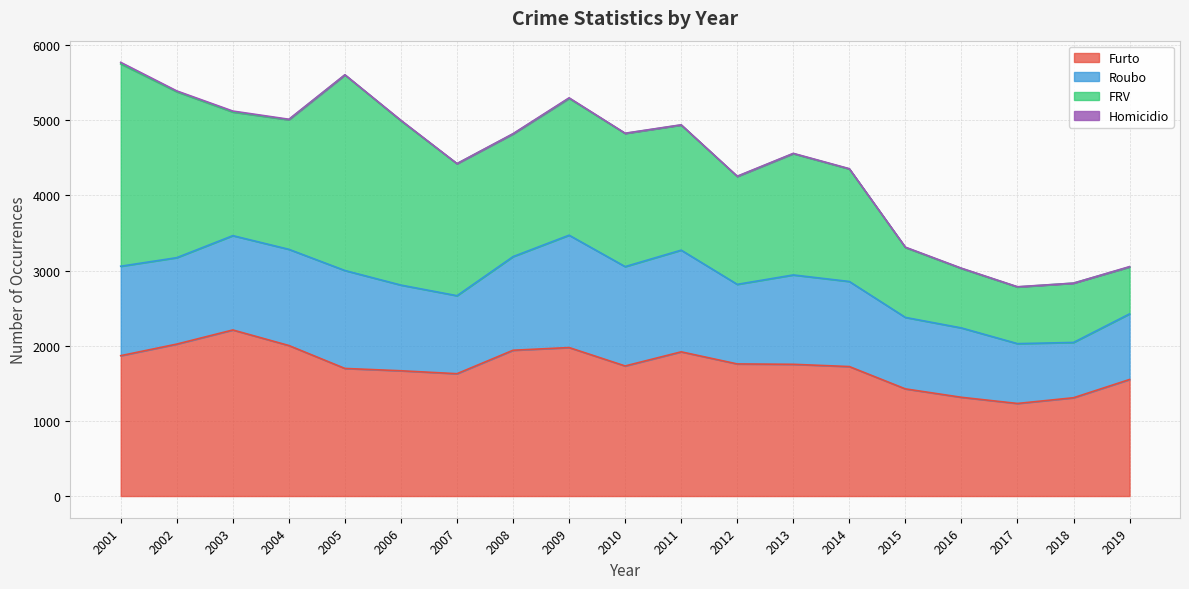

What is the average value of the Furto series?

1722